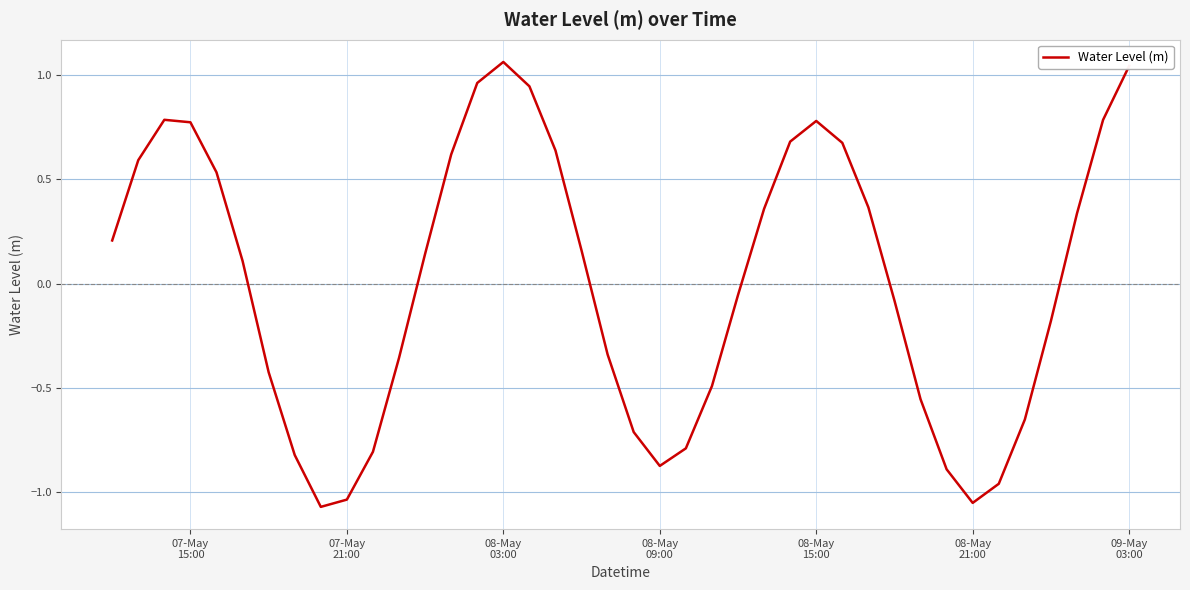

What is the difference between the maximum and minimum values?

2.1